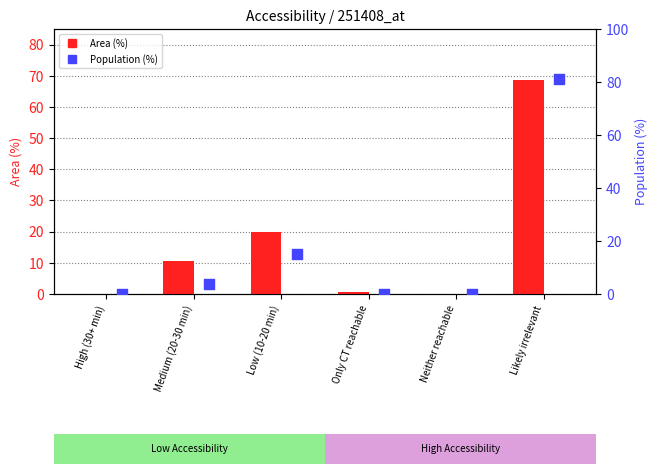

At how many categories does at least one series exceed 3?

3